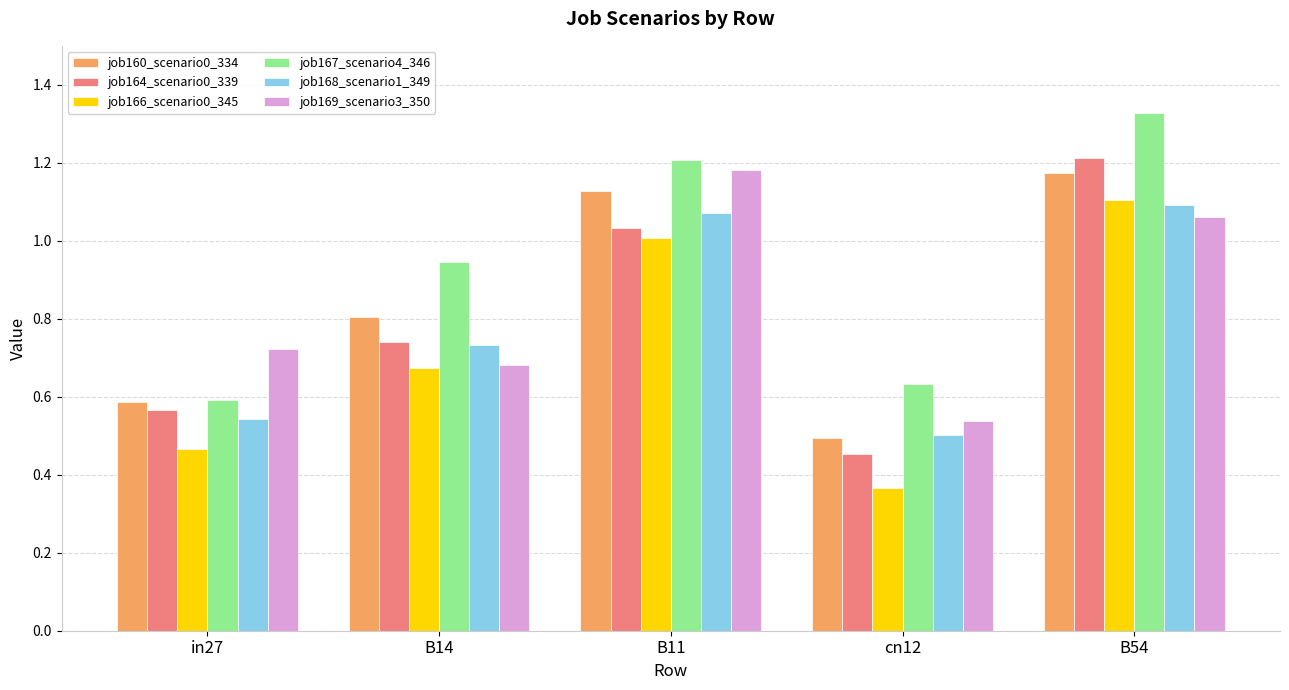

What are all the series names shown in the legend?

job160_scenario0_334, job164_scenario0_339, job166_scenario0_345, job167_scenario4_346, job168_scenario1_349, job169_scenario3_350